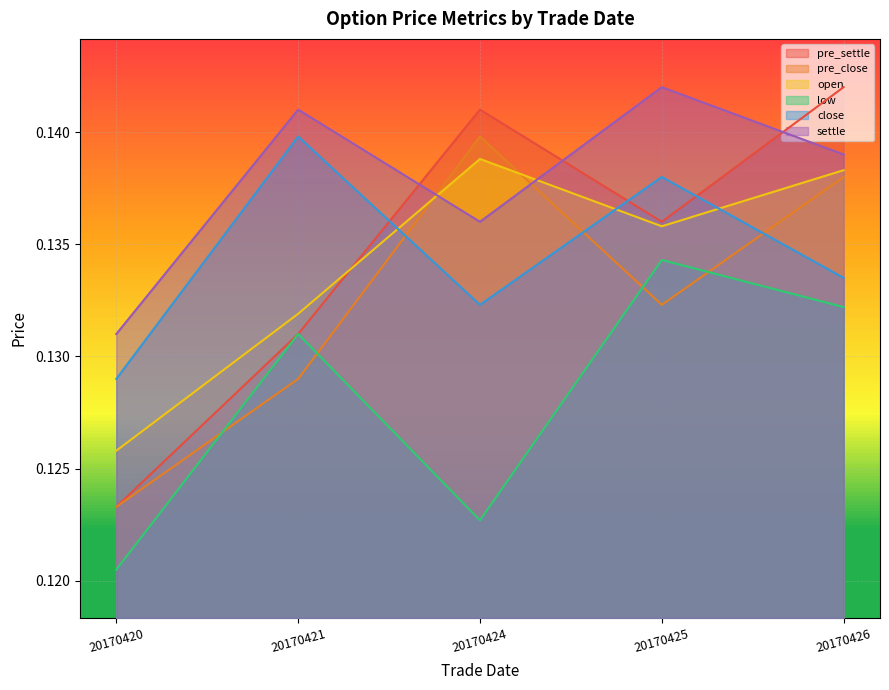

True or false: open and pre_close cross at least once.

True